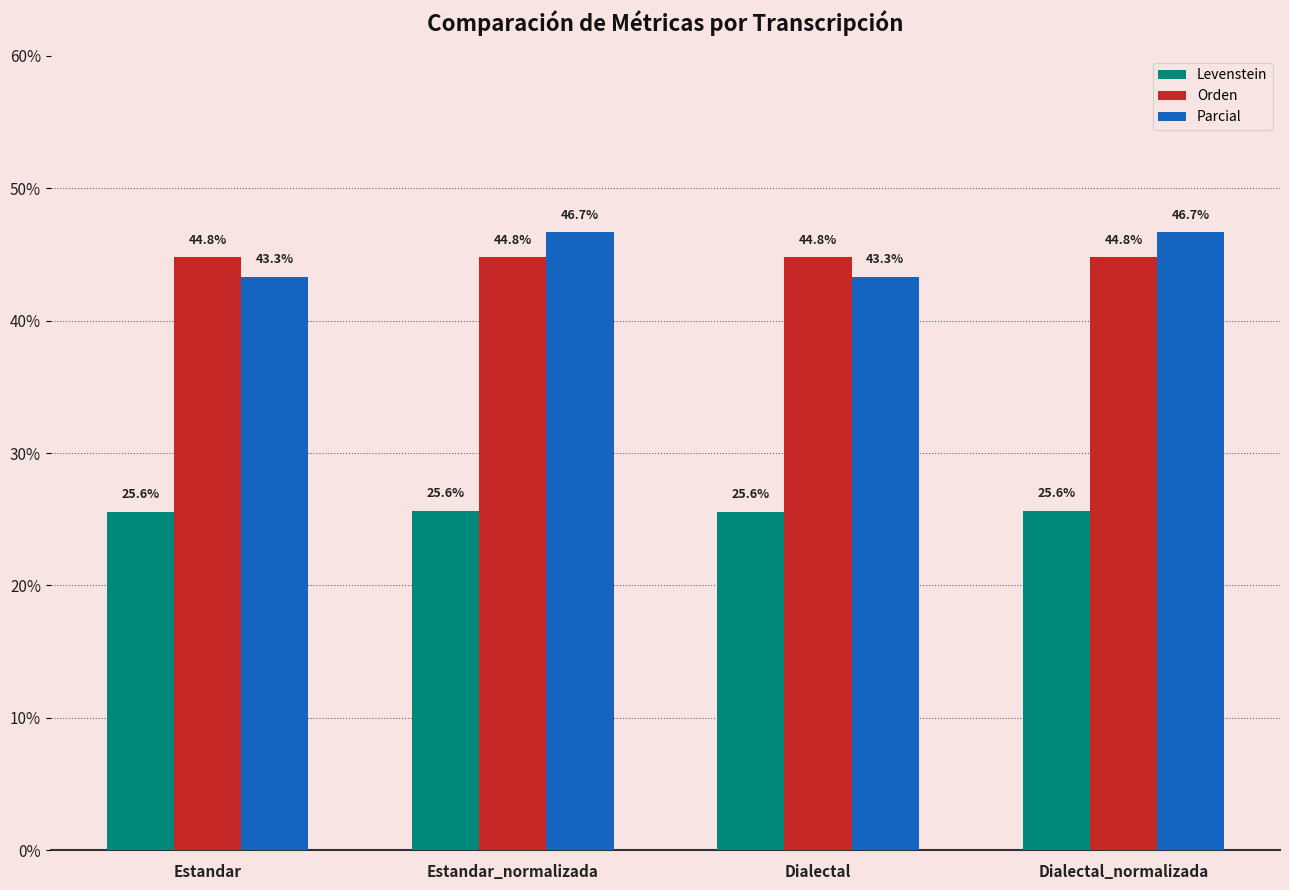

True or false: Orden has a value of 62.6 at Dialectal_normalizada.

False